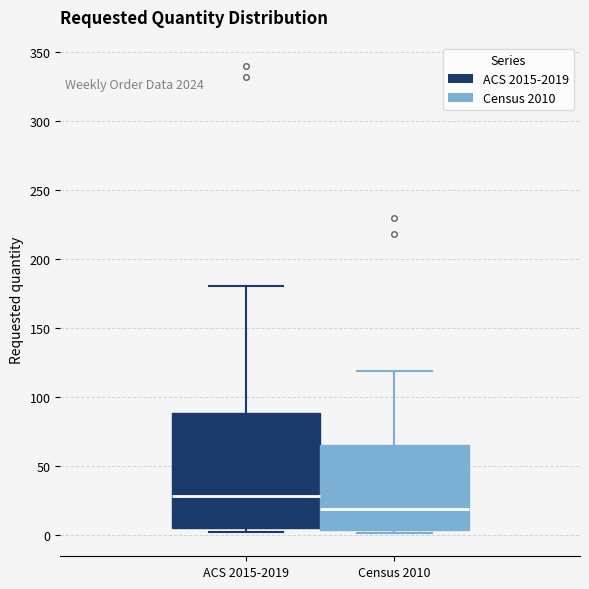

Reading left to right, transcribe this box plot: for each box, give where its median line is, the range the box spans, and where its two whiskers end, as read against the y-axis. The values are not printed on the chart, so give them approximately, as read against the axis.

ACS 2015-2019: median 30, box 5 to 90, whiskers 0 to 180
Census 2010: median 20, box 5 to 65, whiskers 0 to 120